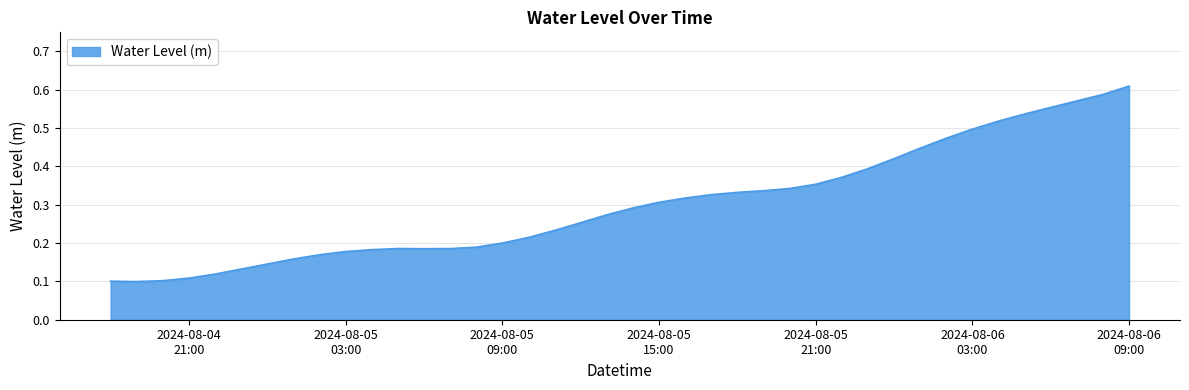

How many interior local valleys (lower than both neighbors) does the data have?

2